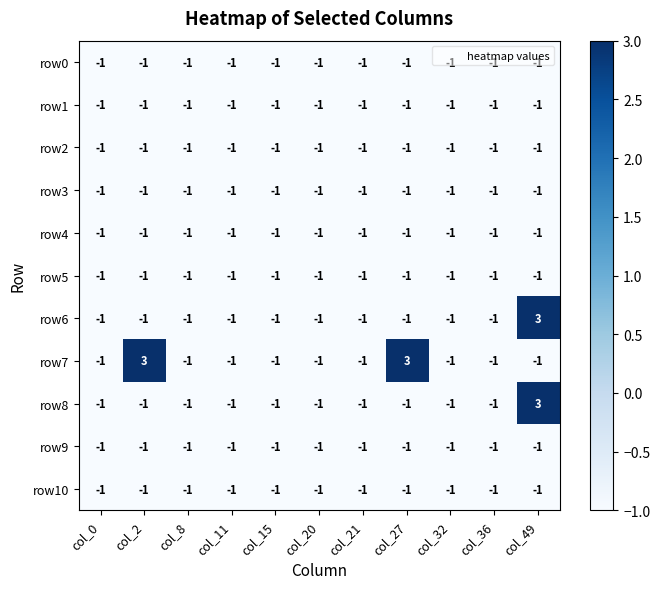

The value of row6 at col_49 is 3. True or false?

True